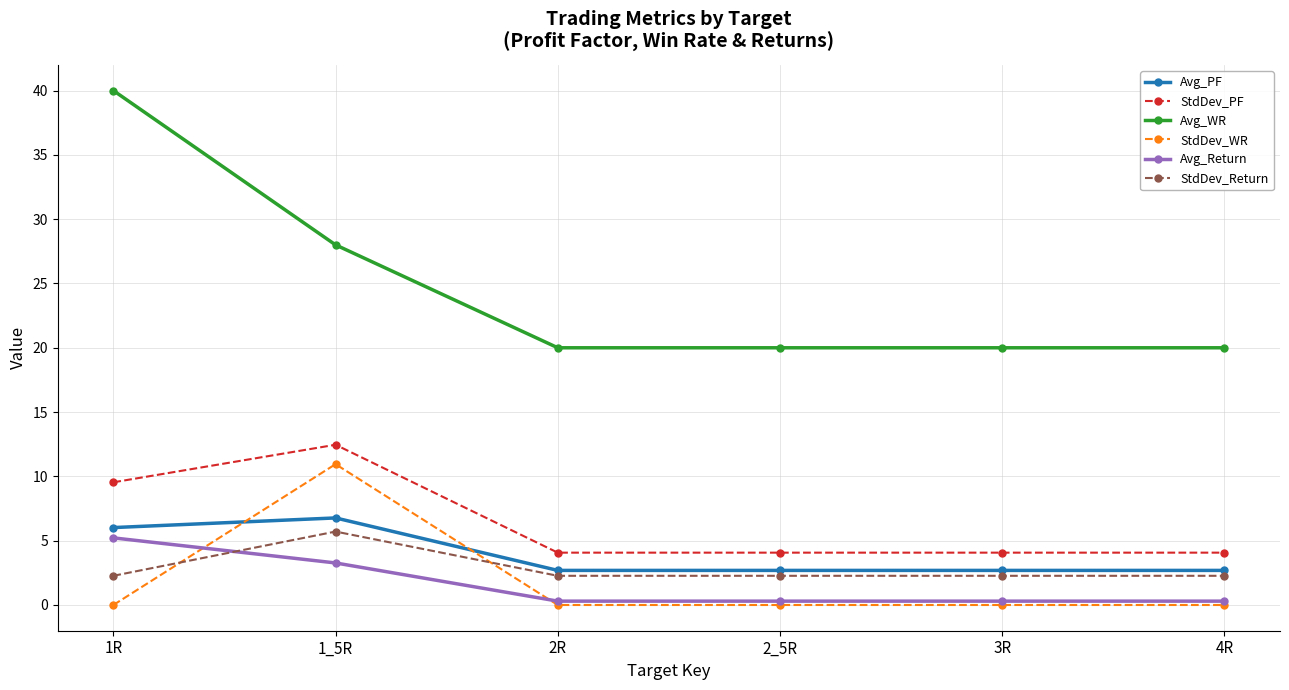

What is the sum of the StdDev_PF values at 2R and 4R?

8.1